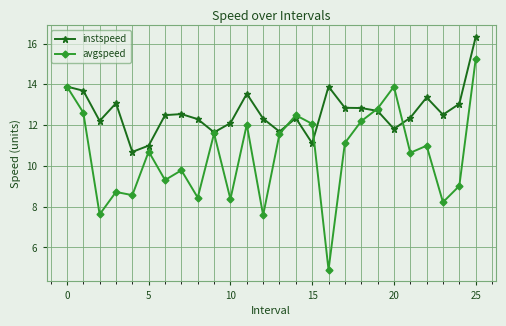

What is the value of the instspeed point at the 10th from the left?

11.6